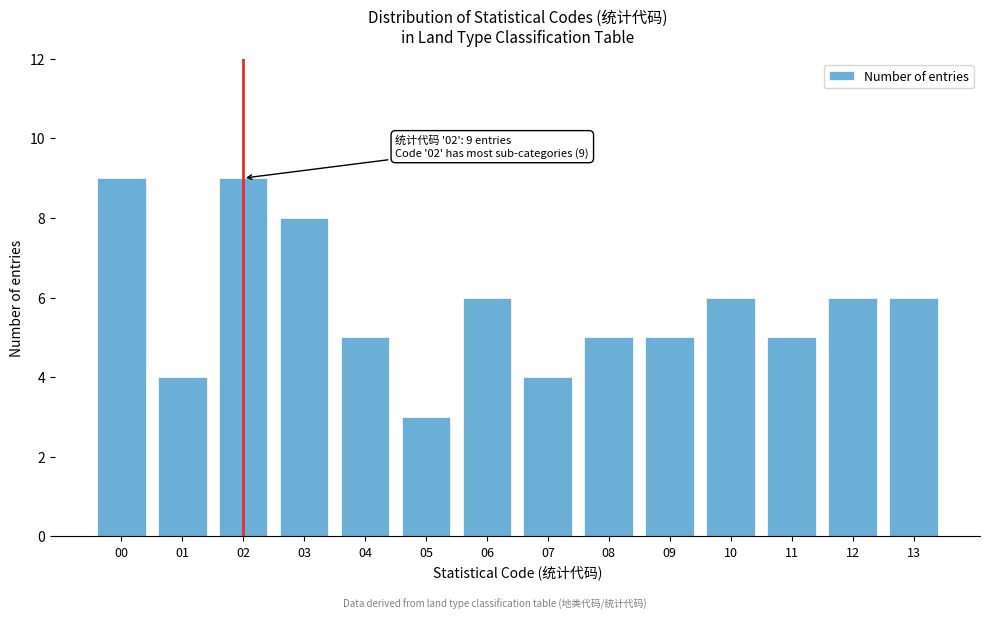

Reading left to right, what are all the values shown in this chart?

9	4	9	8	5	3	6	4	5	5	6	5	6	6